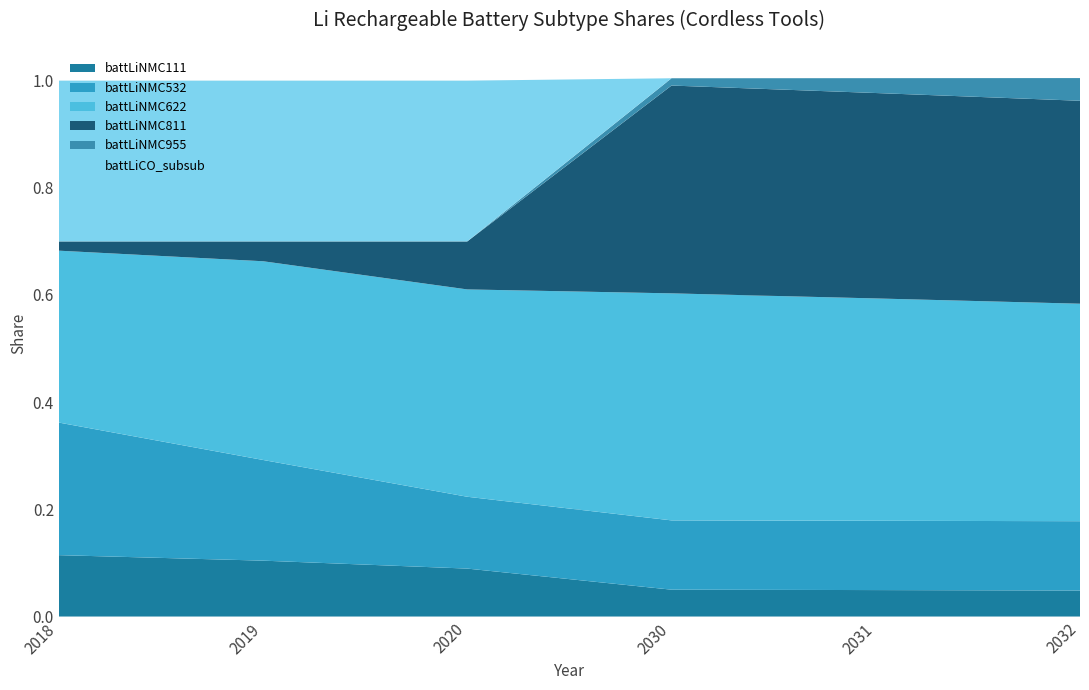

Reading left to right, what are all the values shown in this chart?

battLiNMC111: 0.1	0.1	0.1	0.1	0.0	0.0
battLiNMC532: 0.2	0.2	0.1	0.1	0.1	0.1
battLiNMC622: 0.3	0.4	0.4	0.4	0.4	0.4
battLiNMC811: 0.0	0.0	0.1	0.4	0.4	0.4
battLiNMC955: 0.0	0.0	0.0	0.0	0.0	0.0
battLiCO_subsub: 0.3	0.3	0.3	0.0	0.0	0.0